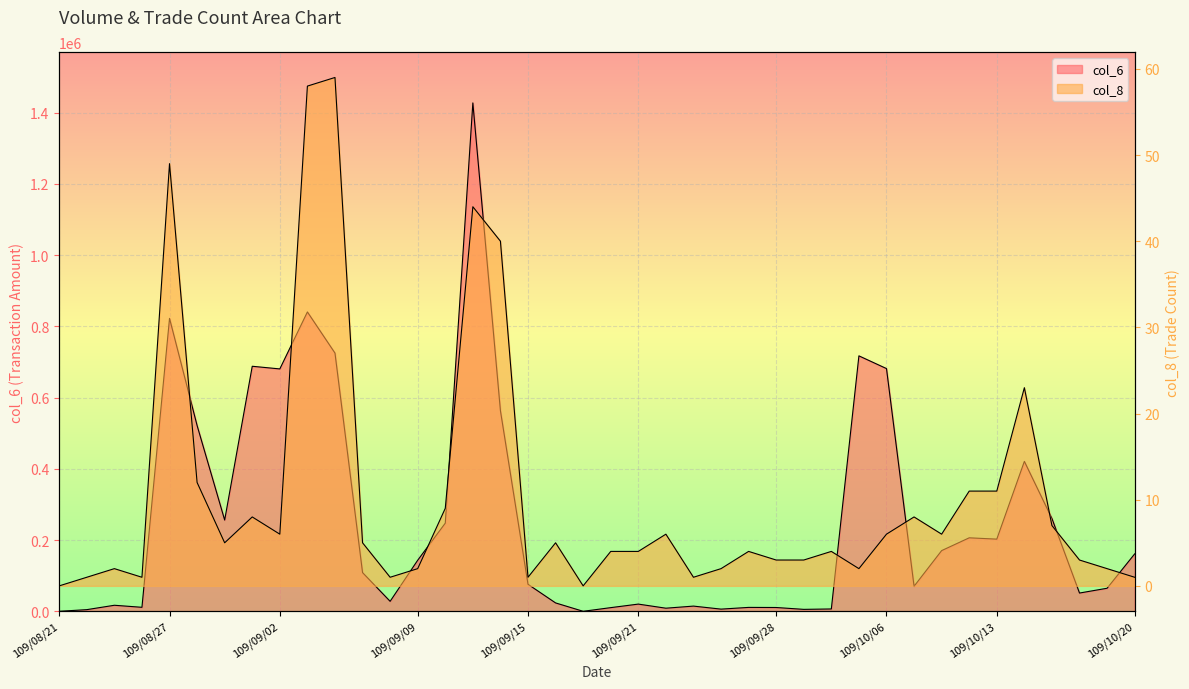

True or false: col_6 has a value of 41290 at 109/09/16.

False